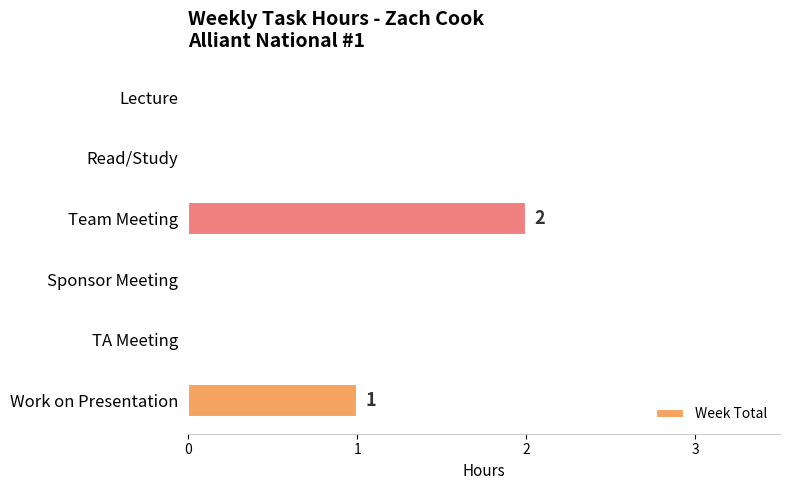

How many data points does each series have?

6